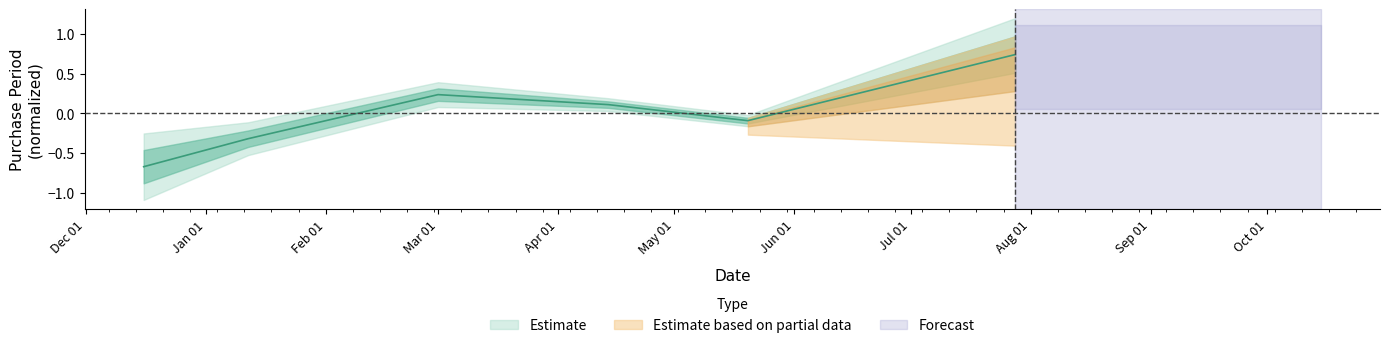

At which label is the value closest to 0?

2016-05-20